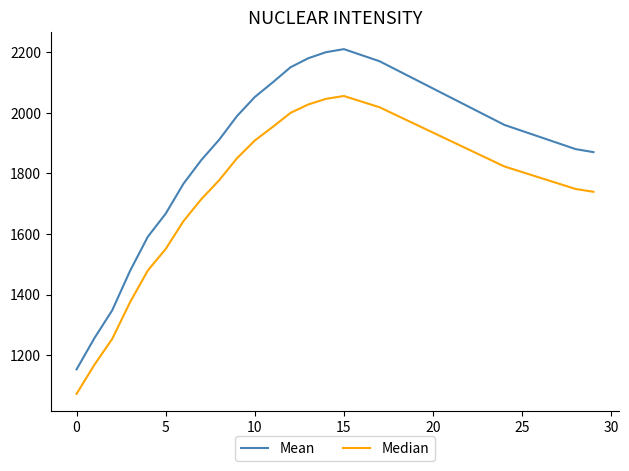

How many interior local peaks does the Median series have?

1